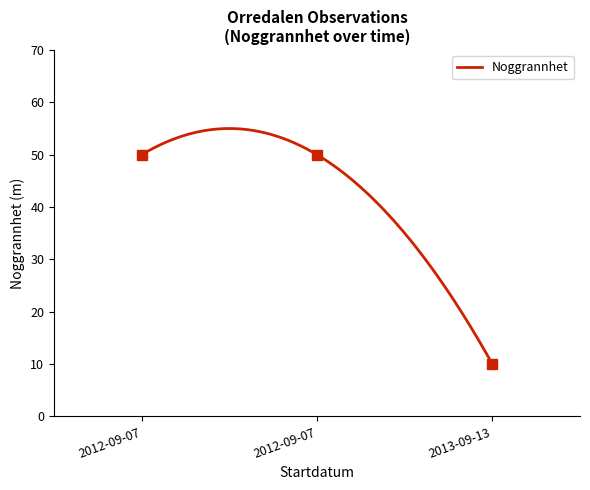

How many lines are shown in the chart?

1